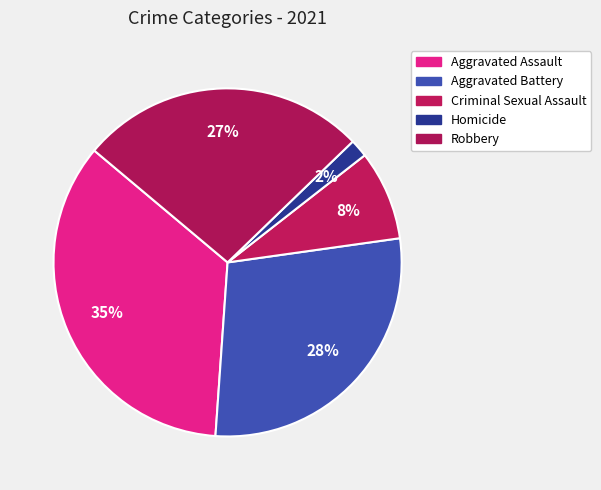

Is the sum of Aggravated Battery and Aggravated Assault greater than half?

Yes